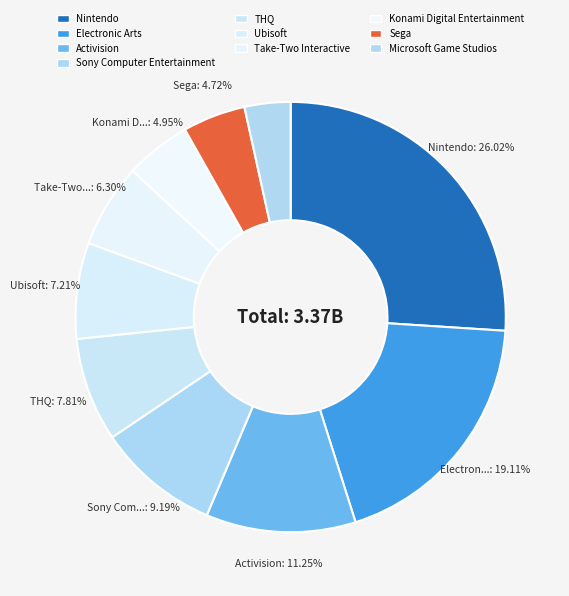

Count the number of slices in the pie.

10